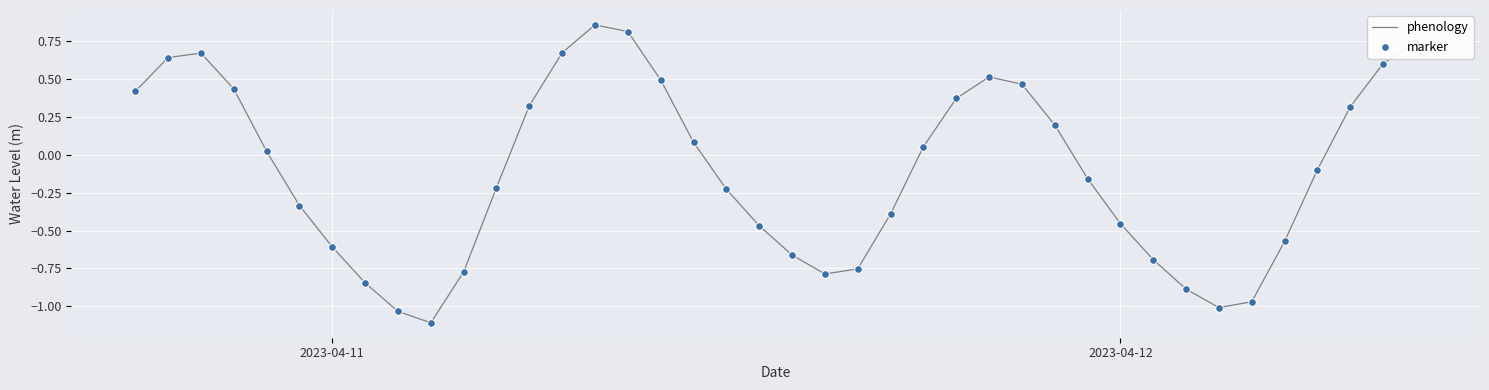

What is the minimum value shown in the chart?

-1.1